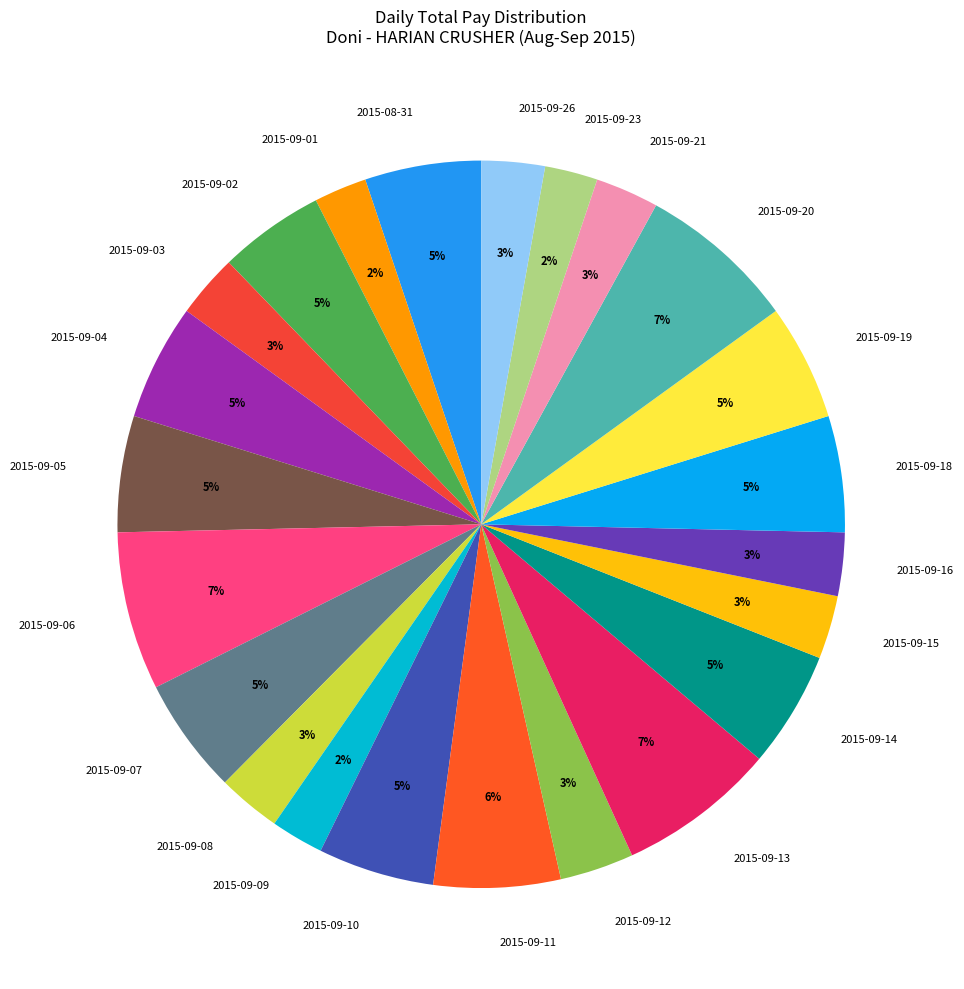

The 2015-09-09 slice represents 2% of the pie. True or false?

True